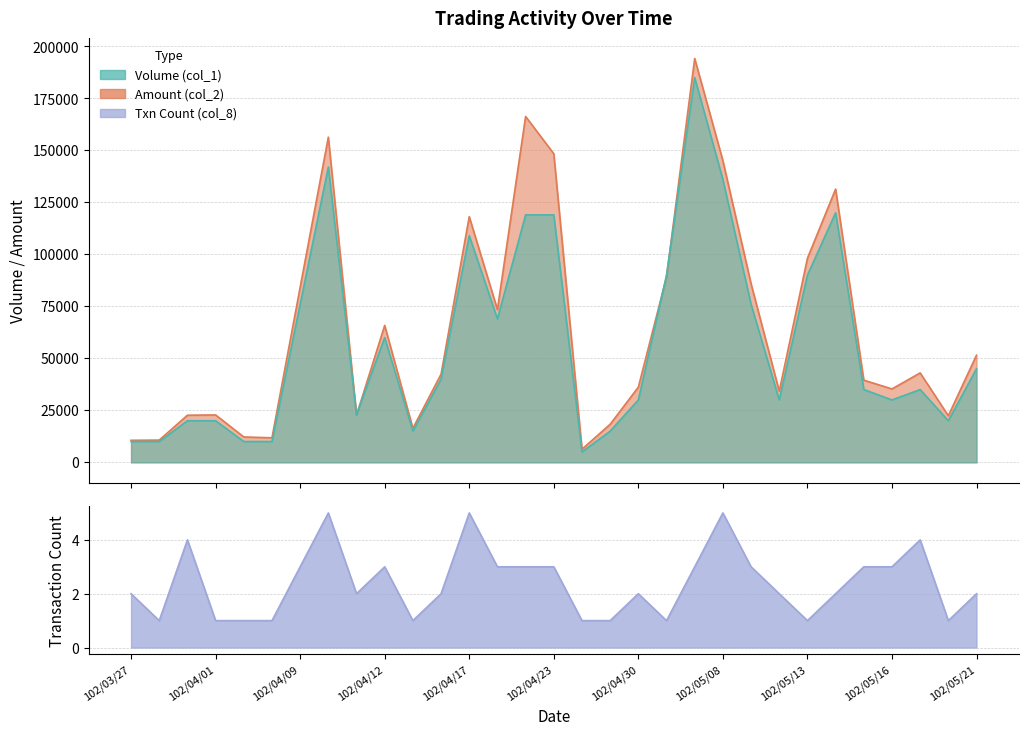

Which series has the largest total across all categories?

Amount (col_2)